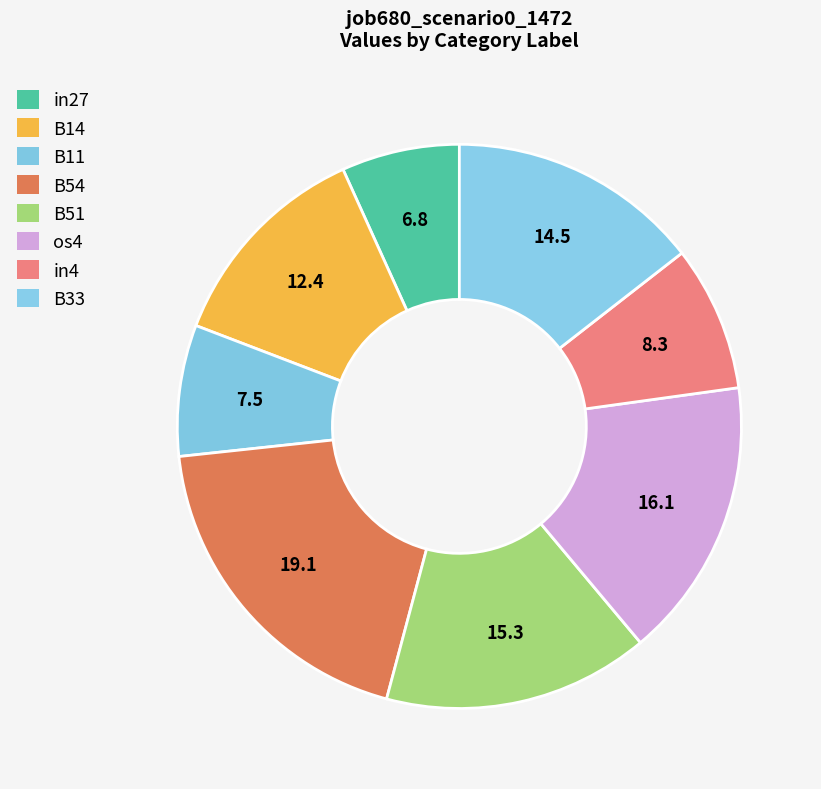

To the nearest percent, what is the combined percentage of os4 and in4?

24%